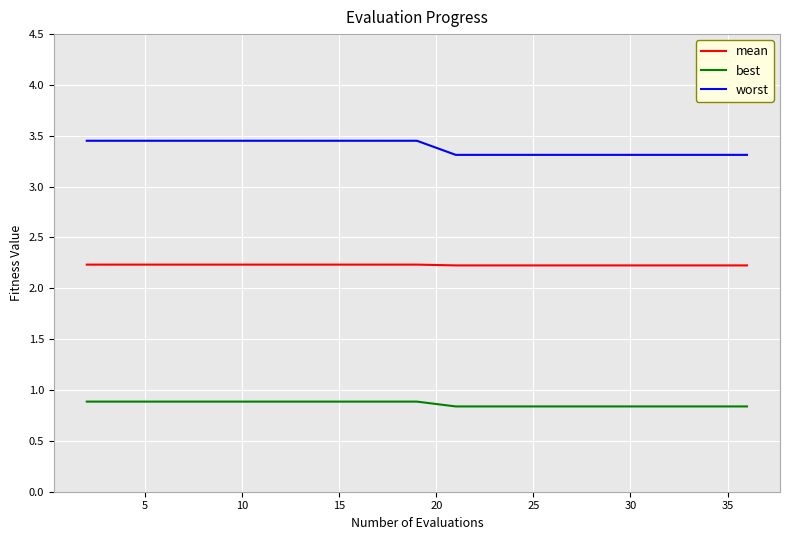

List the series in order of their peak value, lowest first.

best, mean, worst